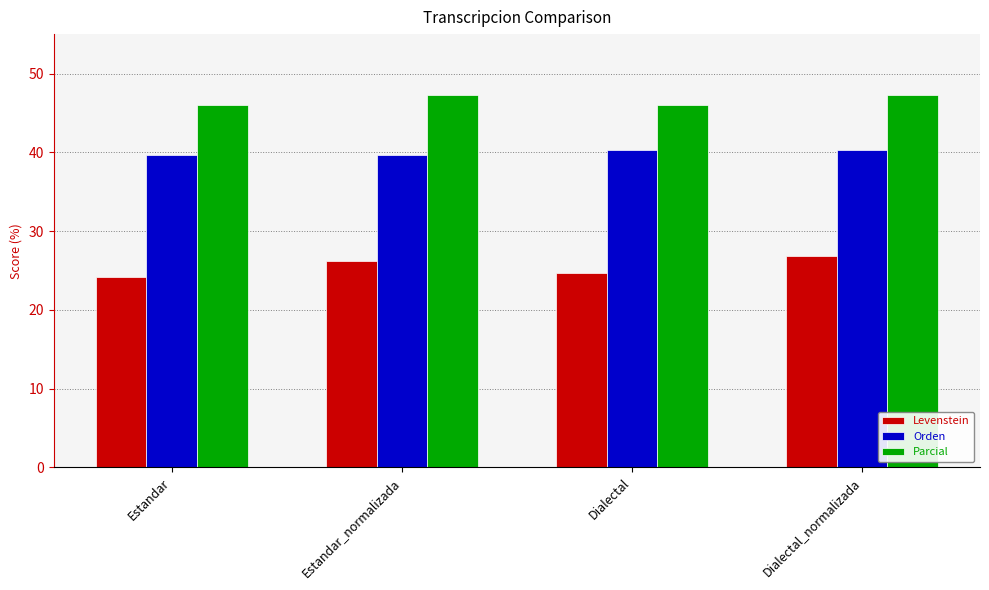

Is it true that Levenstein equals 24.7 at Dialectal?

True